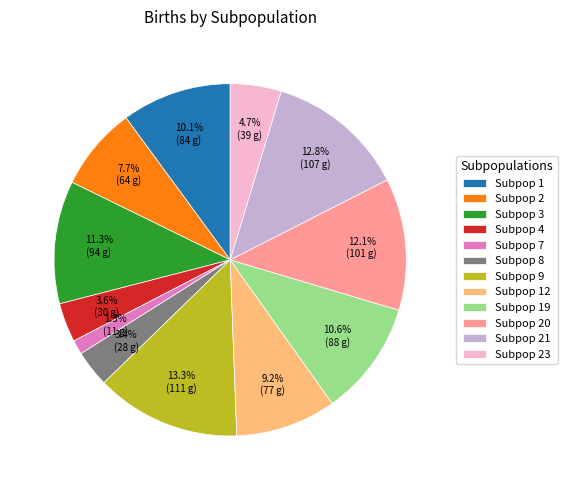

Is Subpop 7 the majority of the pie?

No